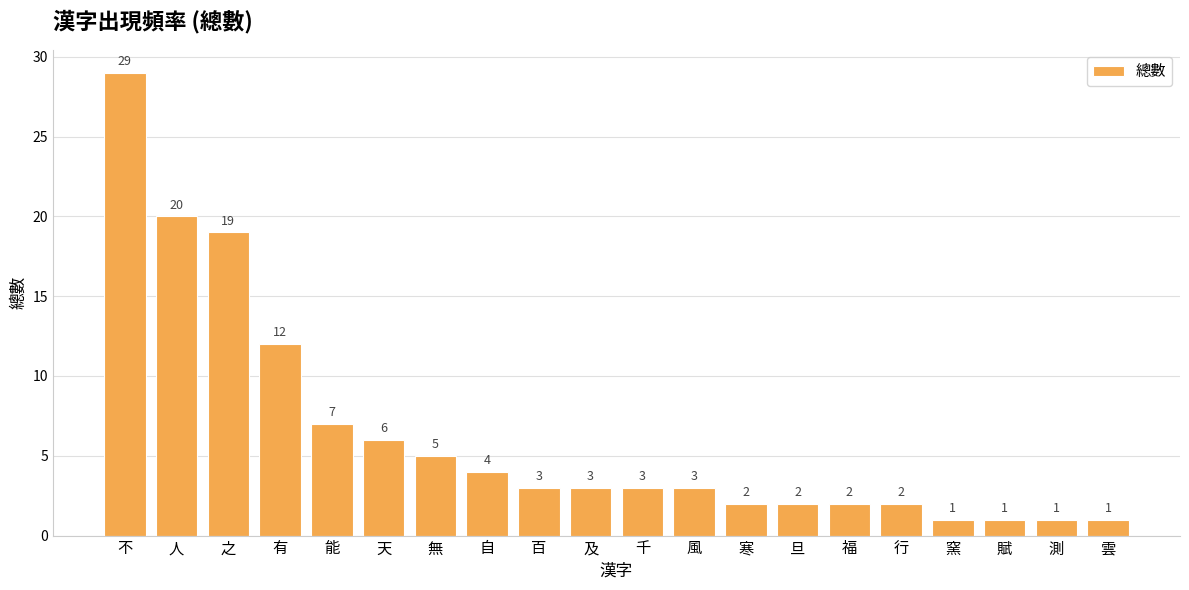

What is the value of the 7th bar from the left?

5